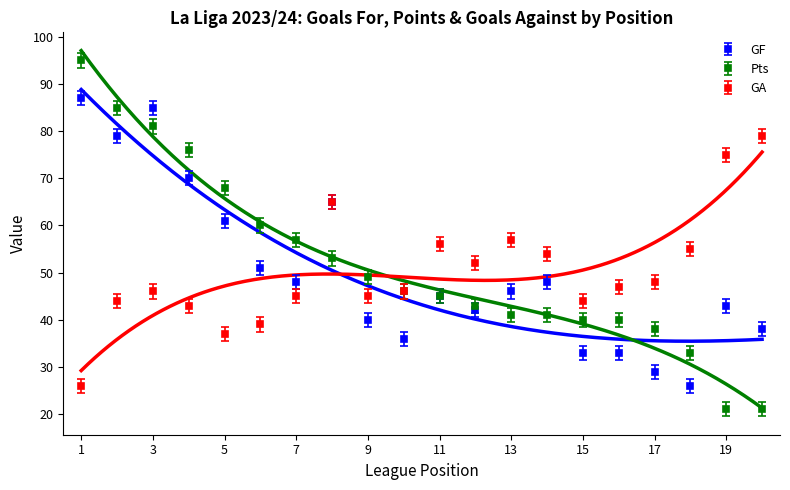

Is the value of GF at 4 greater than the value of GA at 16?

Yes